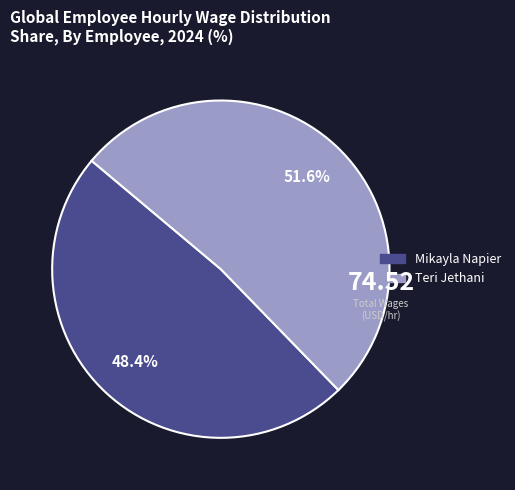

How many slices are in this pie chart?

2